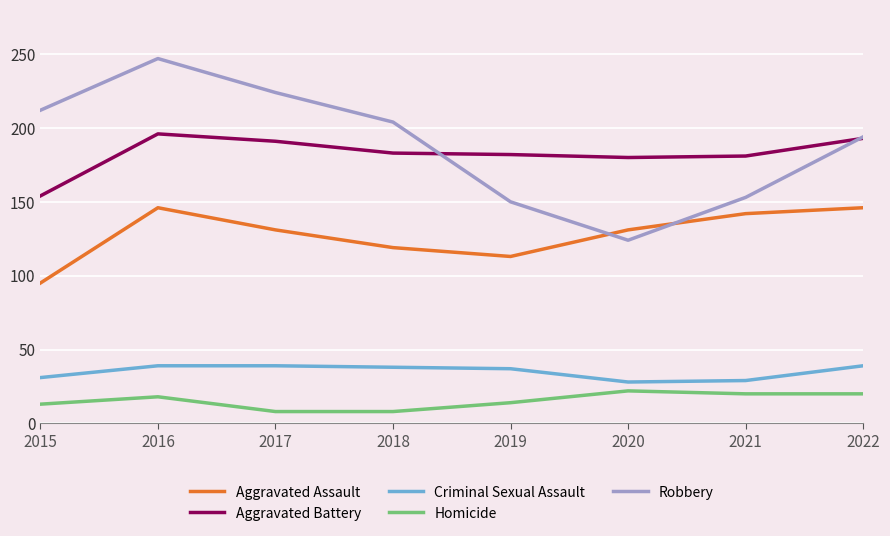

What are all the series names shown in the legend?

Aggravated Assault, Aggravated Battery, Criminal Sexual Assault, Homicide, Robbery